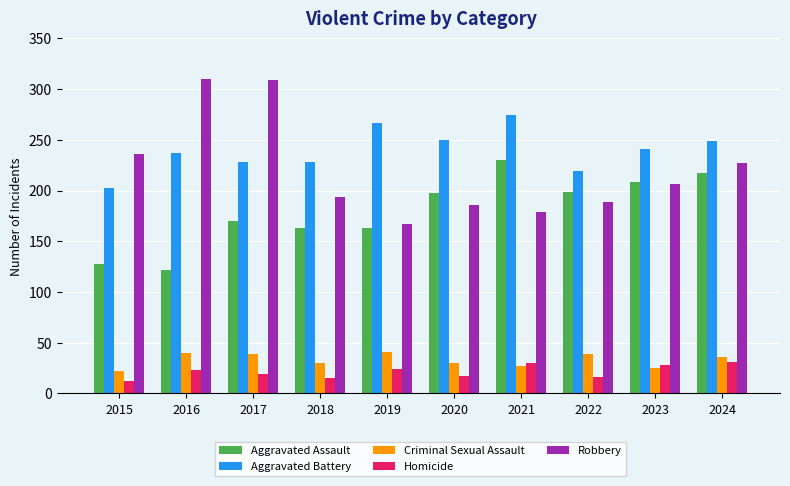

How many series are shown in this chart?

5